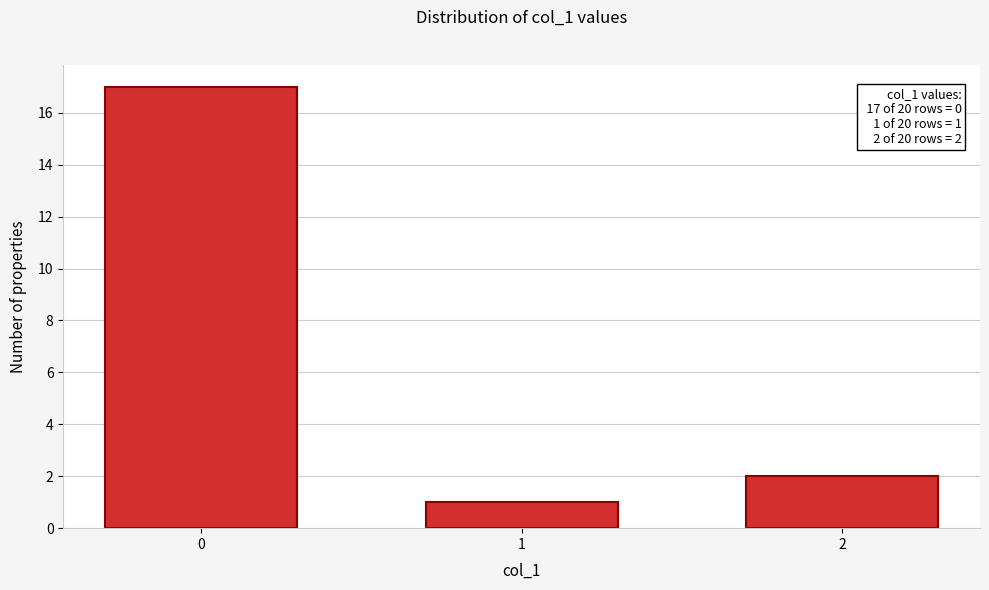

Reading left to right, what are all the values shown in this chart?

17	1	2